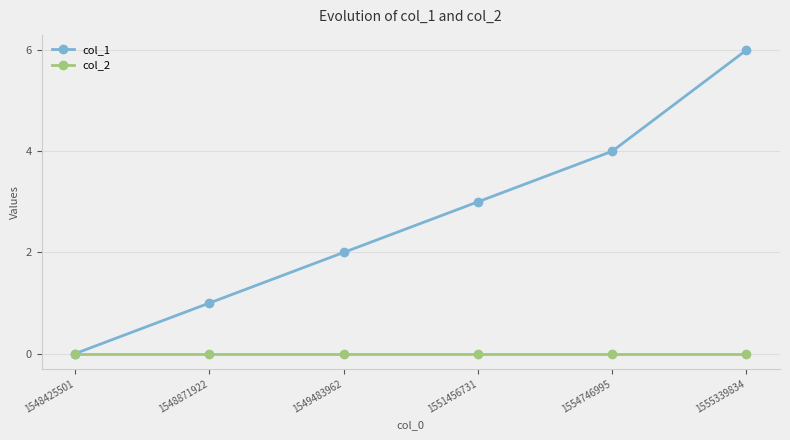

List the series in order of their peak value, lowest first.

col_2, col_1